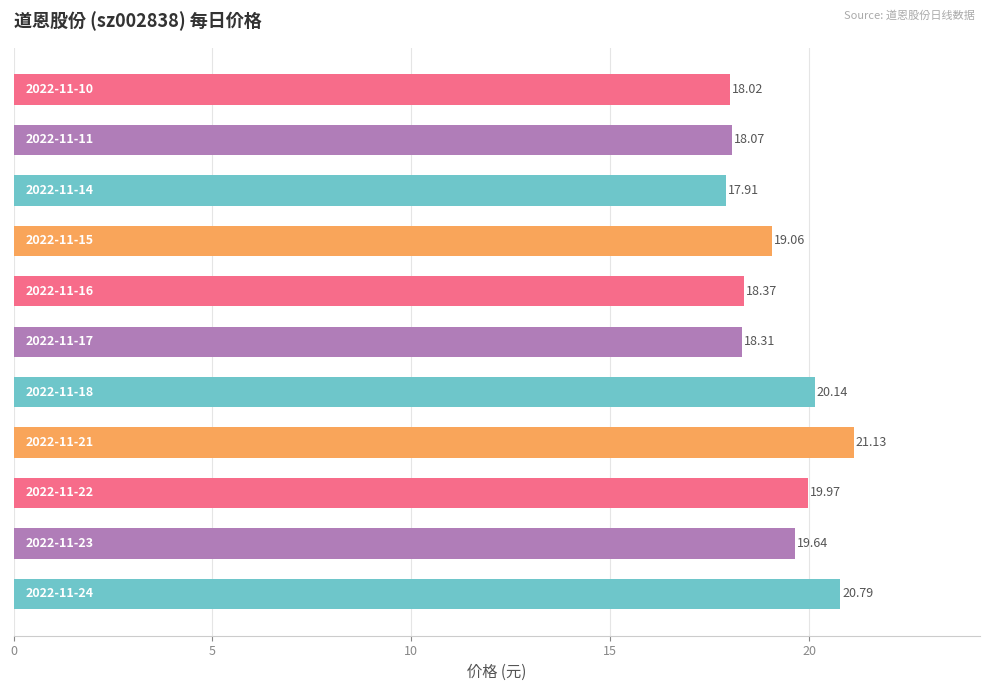

What is the difference between the maximum and minimum values?

3.2